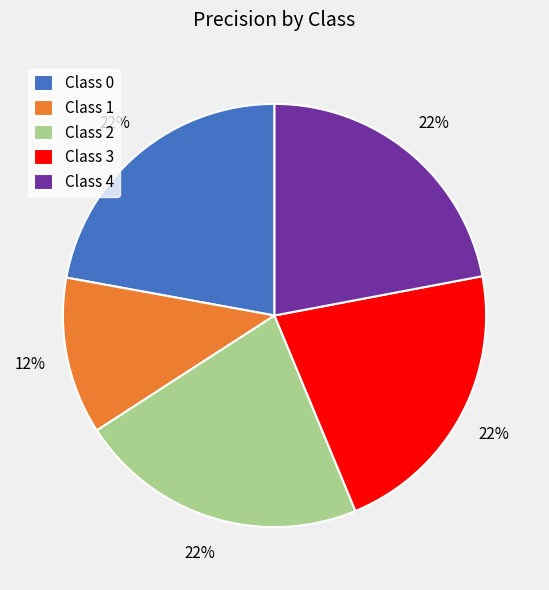

True or false: Class 2 accounts for 30% of the total.

False